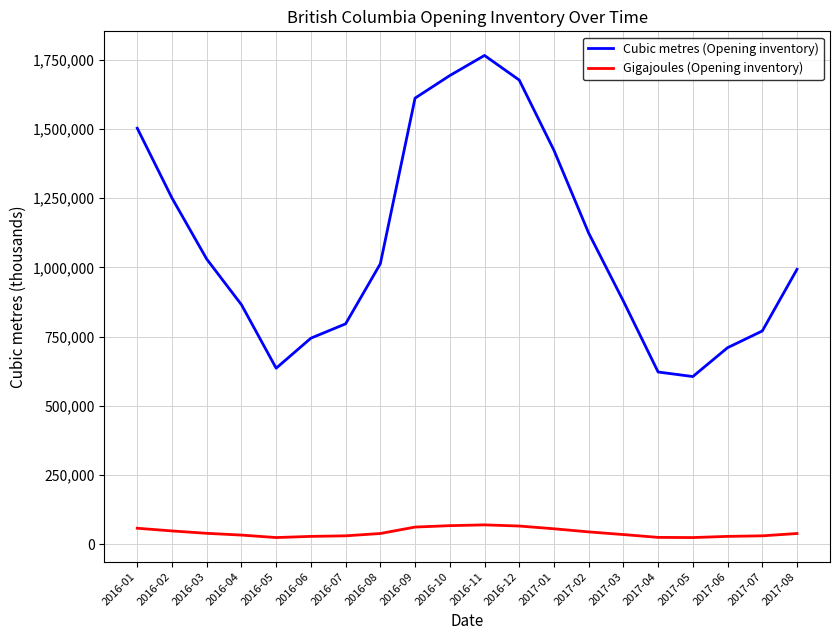

List the series in order of their overall mean, highest first.

Cubic metres (Opening inventory), Gigajoules (Opening inventory)